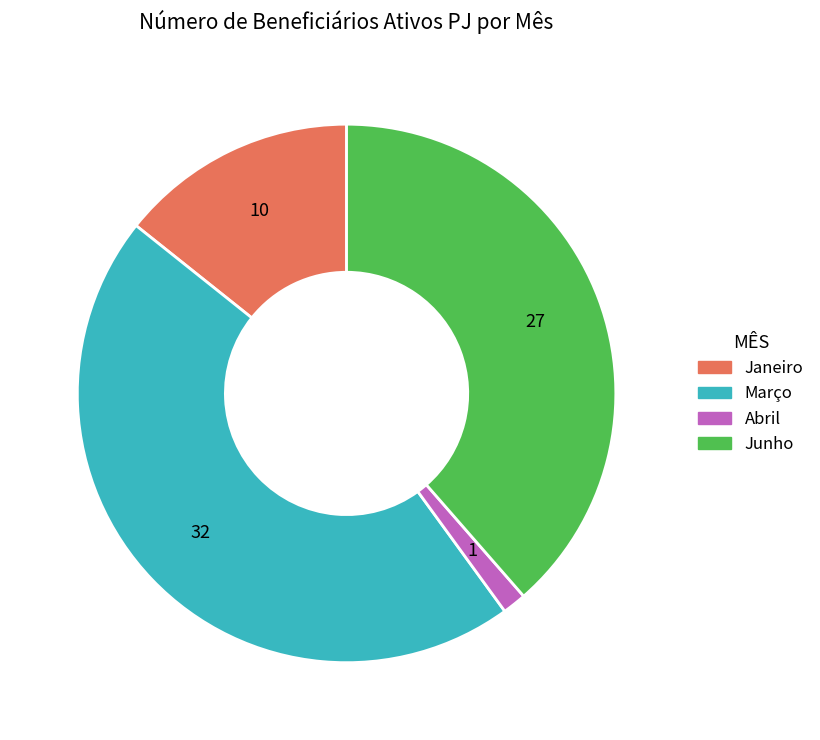

Is there a majority slice in this chart?

No